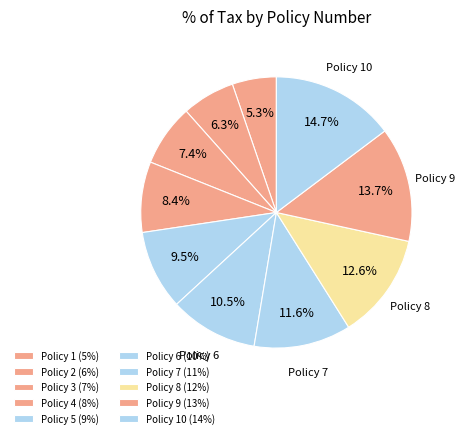

Rank the categories by value from lowest to highest.

Policy 1, Policy 2, Policy 3, Policy 4, Policy 5, Policy 6, Policy 7, Policy 8, Policy 9, Policy 10